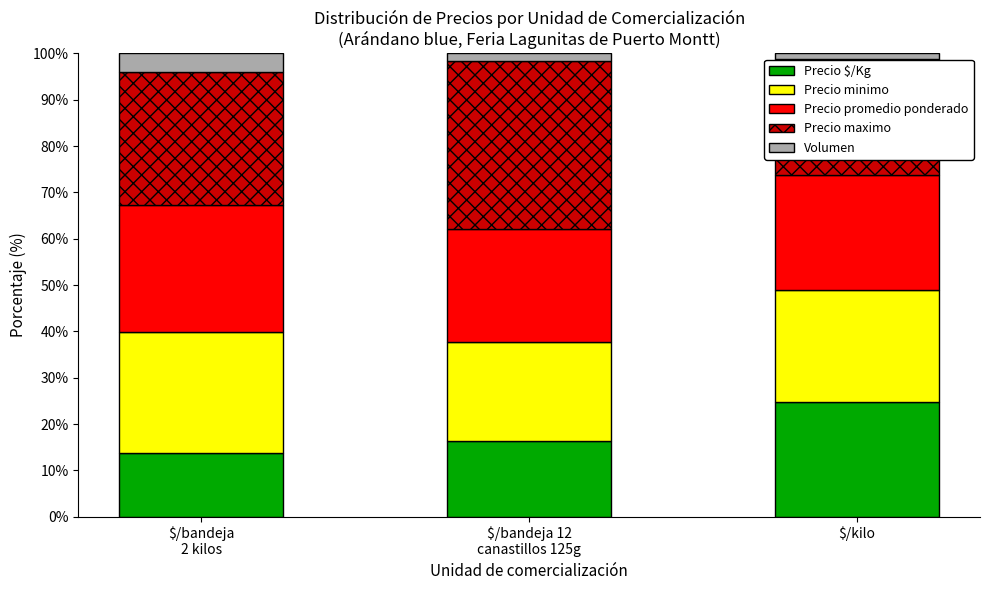

Reading left to right, what are the values for Precio $/Kg?

13.7	16.3	24.7